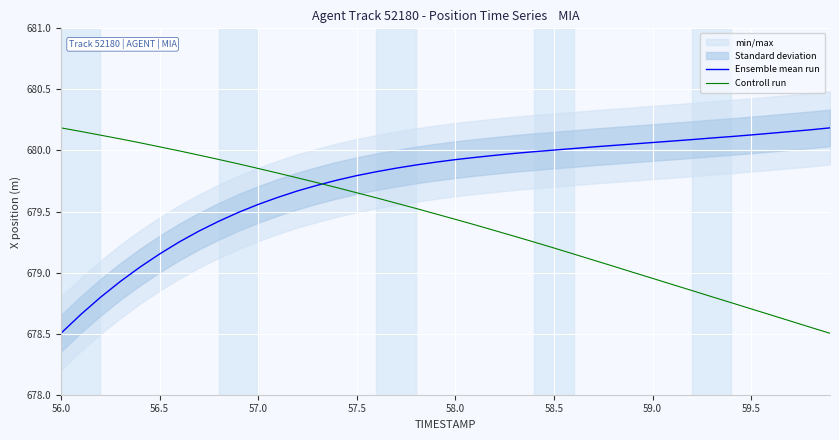

At which label does Ensemble mean run reach its minimum?

56.0